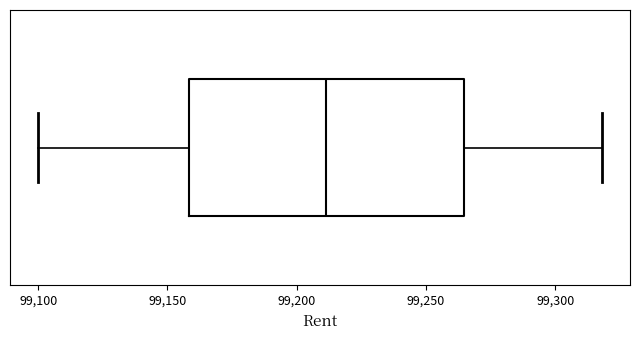

Where is the right edge of the box on the x-axis? The values are not printed on the chart, so give them approximately, as read against the axis.

99265